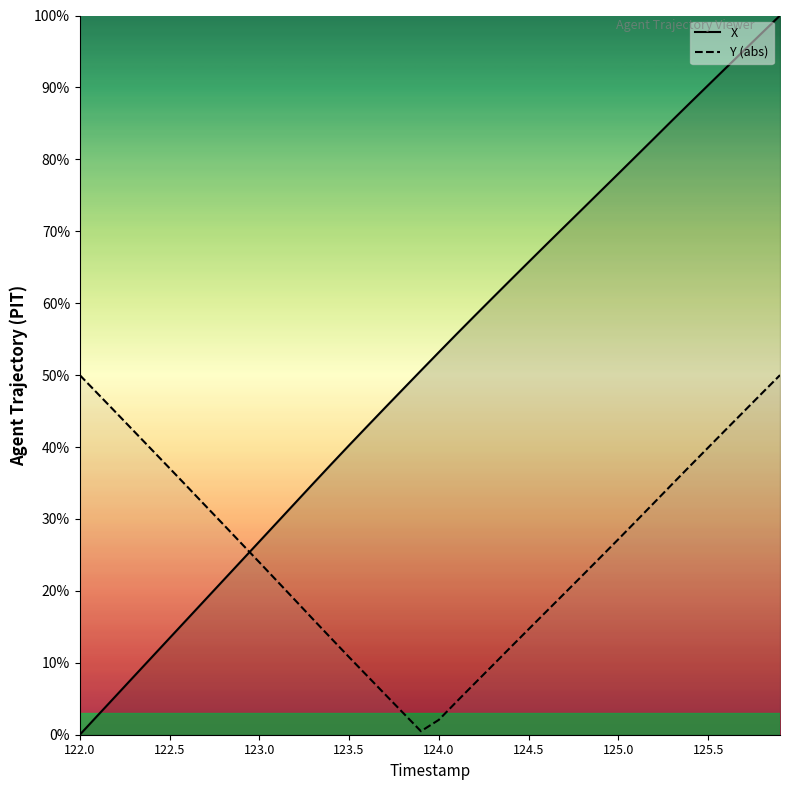

Rank the categories by value from highest to lowest.

125.9, 125.8, 125.7, 125.6, 125.5, 125.4, 125.3, 125.2, 125.1, 125.0, 124.9, 124.8, 124.7, 124.6, 124.5, 124.4, 124.3, 124.2, 124.1, 124.0, 123.9, 123.8, 123.7, 123.6, 123.5, 123.4, 123.3, 123.2, 123.1, 123.0, 122.9, 122.8, 122.7, 122.6, 122.5, 122.4, 122.3, 122.2, 122.1, 122.0